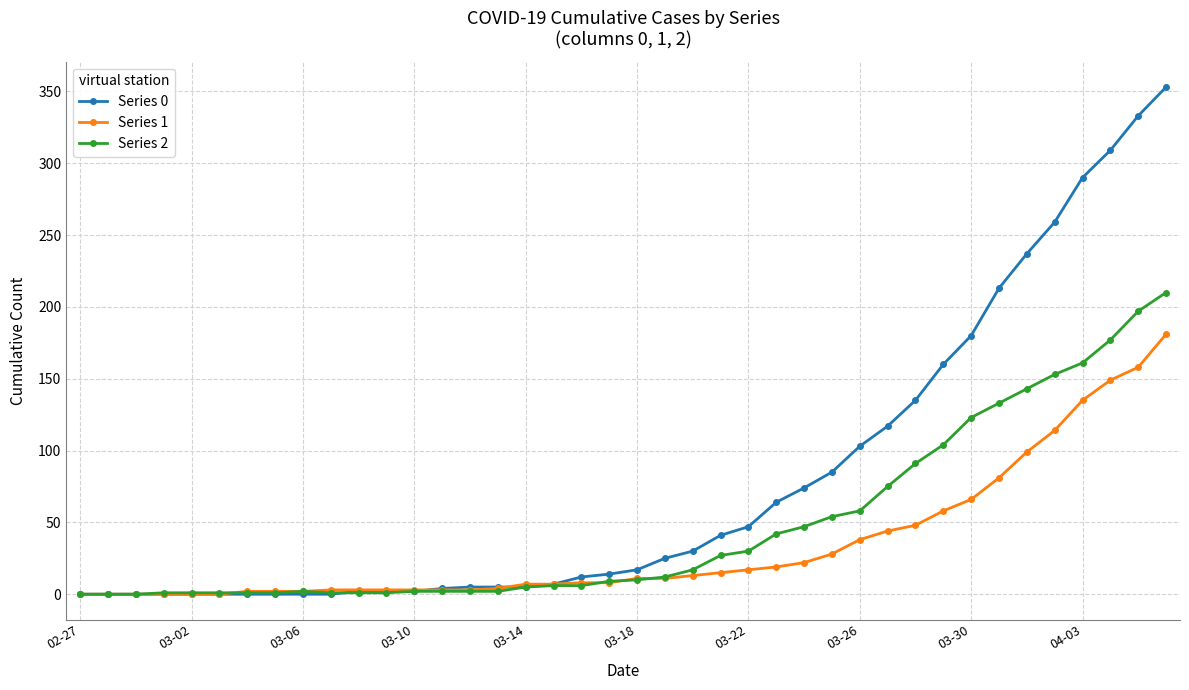

Which series has the widest spread of values?

Series 0